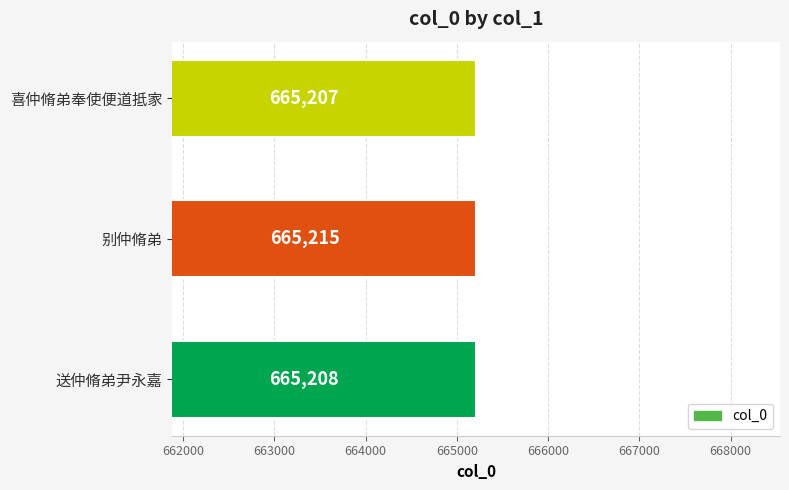

Which has a higher value, 喜仲脩弟奉使便道抵家 or 送仲脩弟尹永嘉?

送仲脩弟尹永嘉